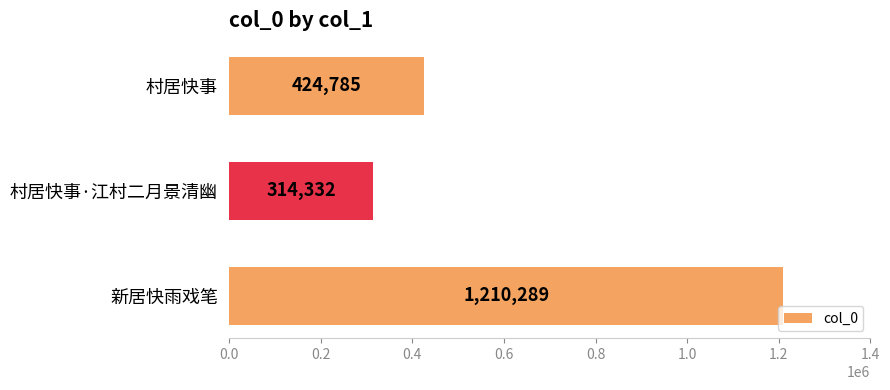

Which has a higher value, 村居快事·江村二月景清幽 or 新居快雨戏笔?

新居快雨戏笔